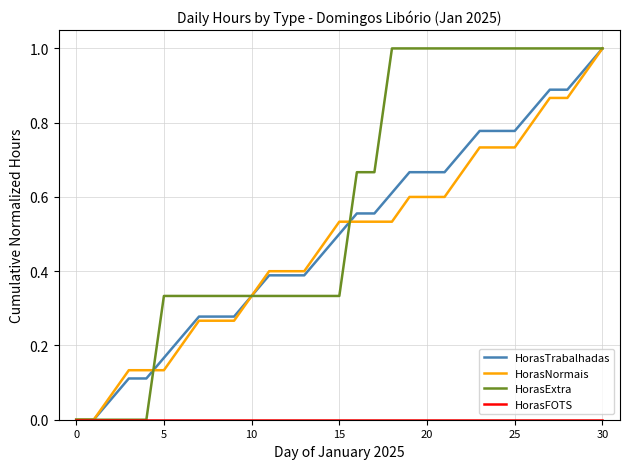

What is the maximum value for HorasNormais?

1.0